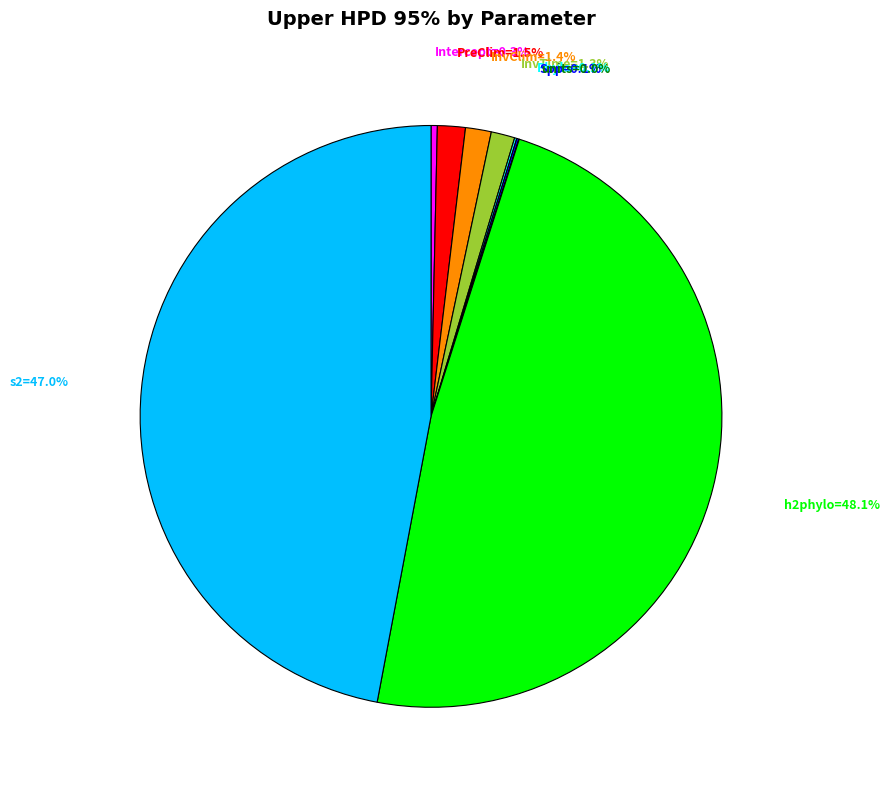

Is there any slice that represents more than half of the pie?

No